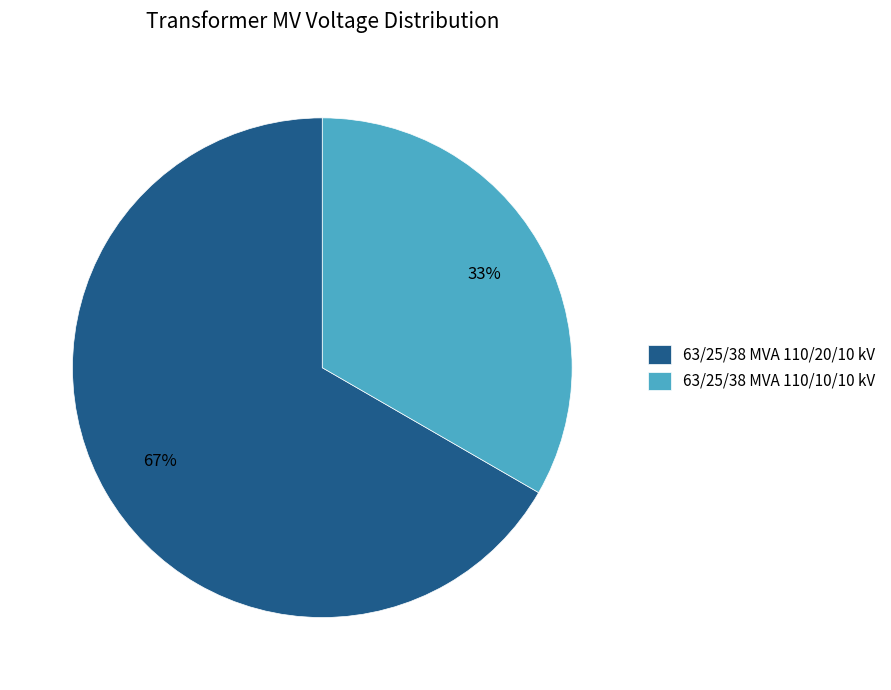

What is the ratio of the value at 63/25/38 MVA 110/20/10 kV to the value at 63/25/38 MVA 110/10/10 kV?

2.0